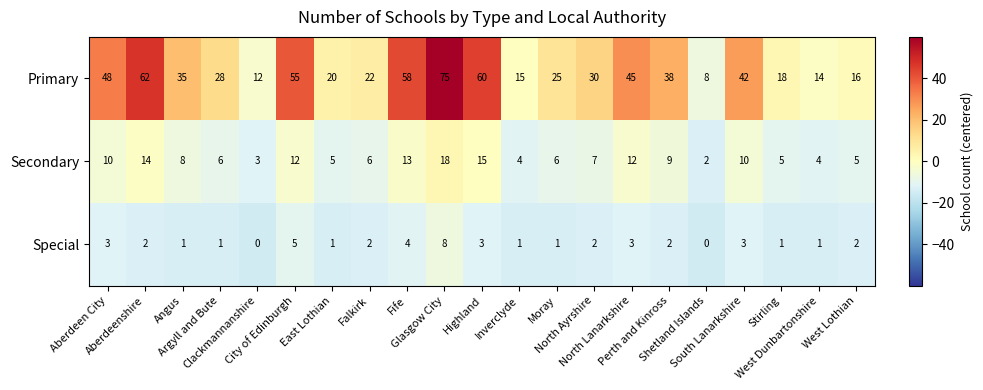

What is the difference between the maximum and second lowest values in the Special series?

8